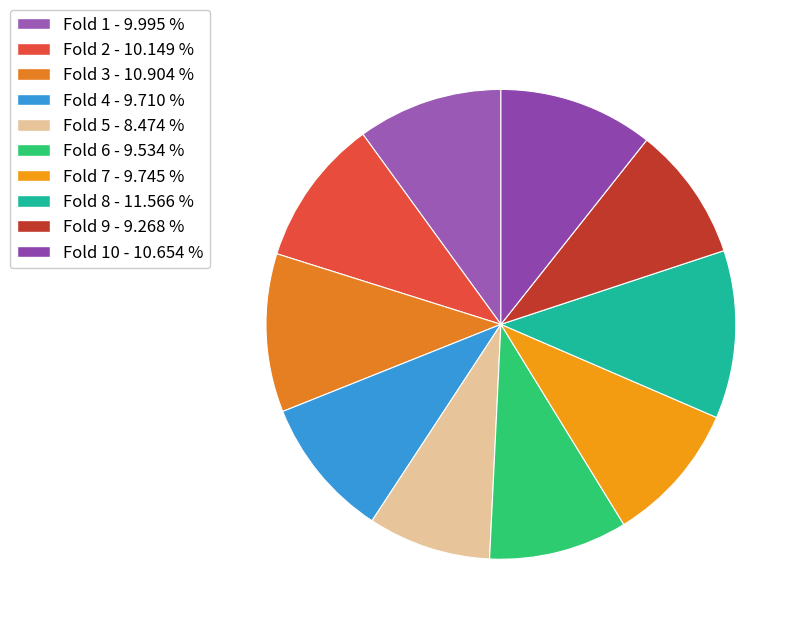

What is the largest slice in the pie chart?

Fold 8